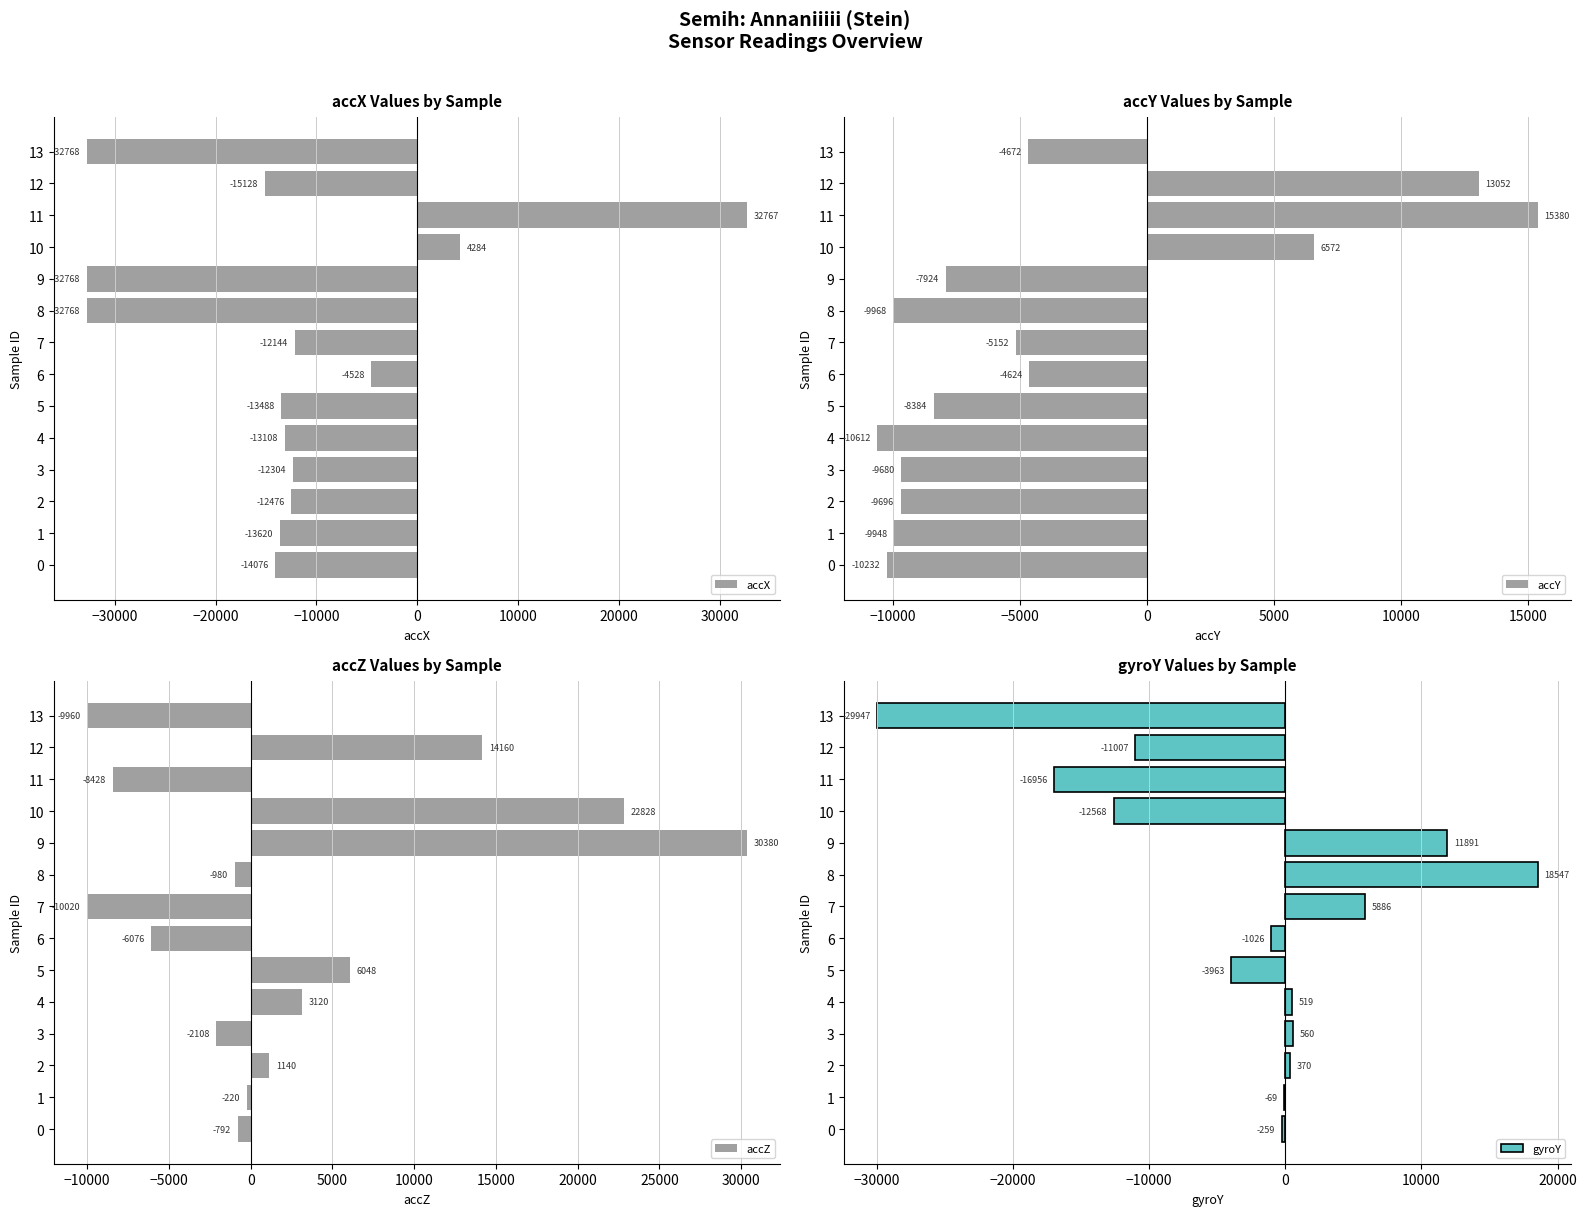

Are the bars horizontal?

Yes